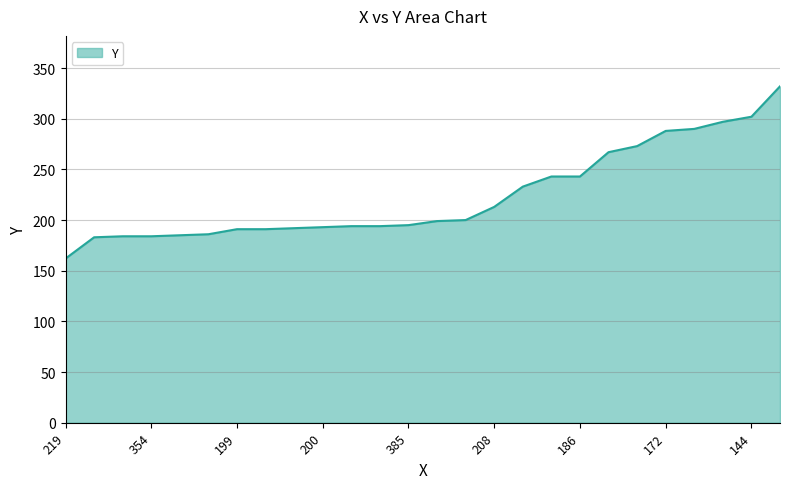

What is the difference between the maximum and minimum values?

170